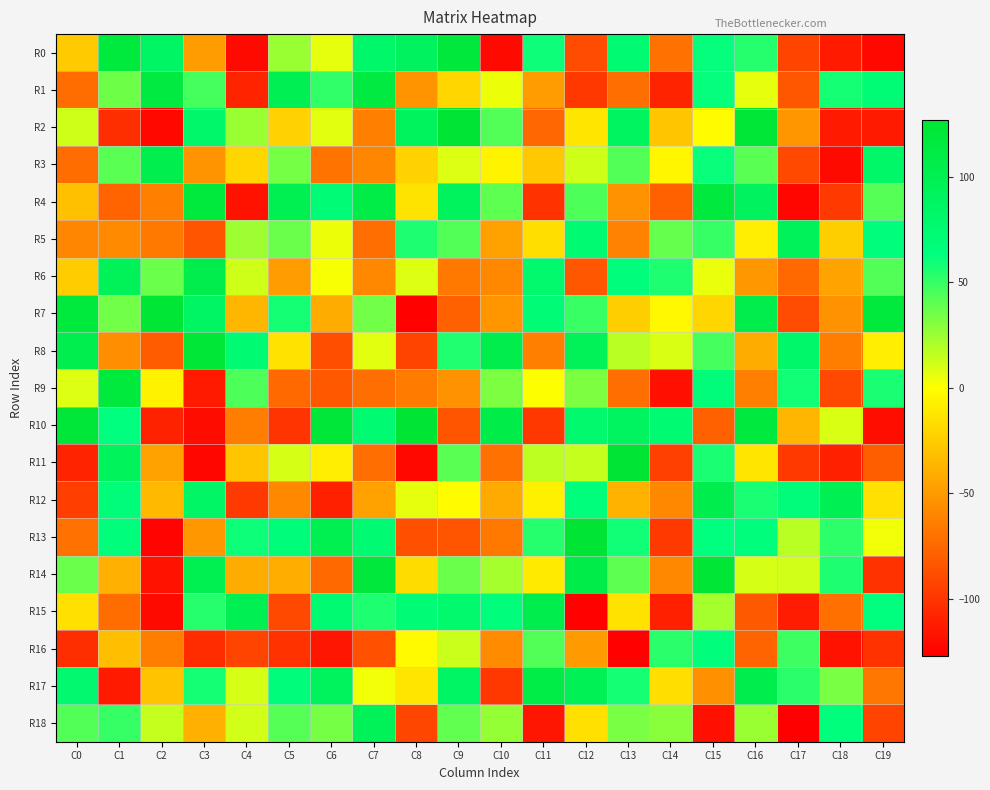

Between C2 and C17, which is larger?

C2